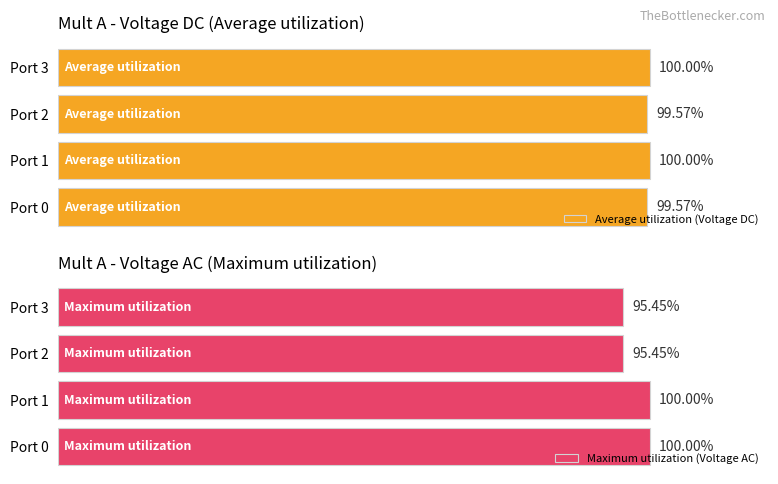

The value of Maximum utilization (Voltage AC) at Port 3 is 51.6. True or false?

False